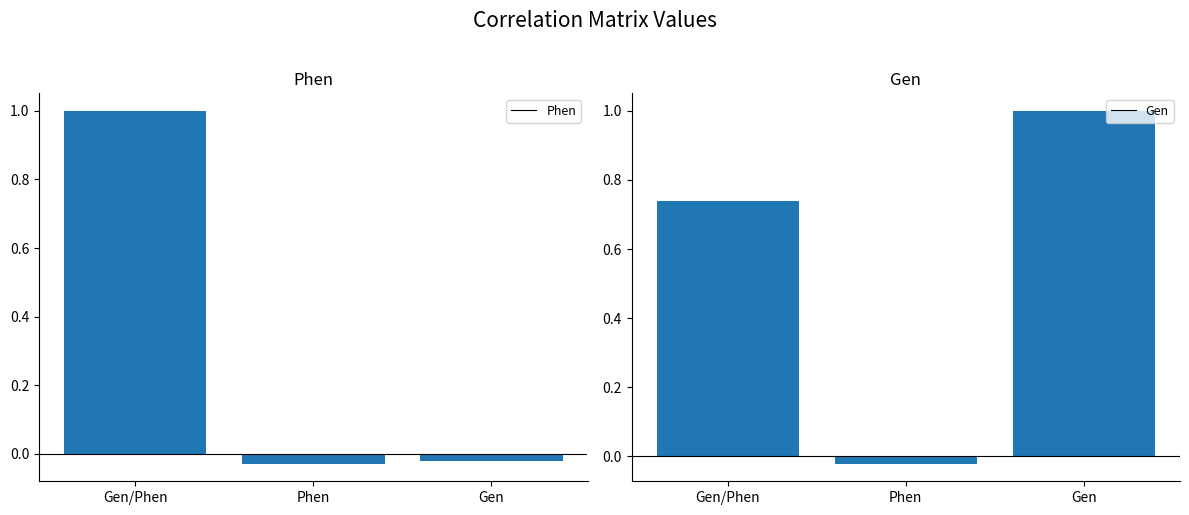

List the series in order of their overall mean, highest first.

Gen, Phen